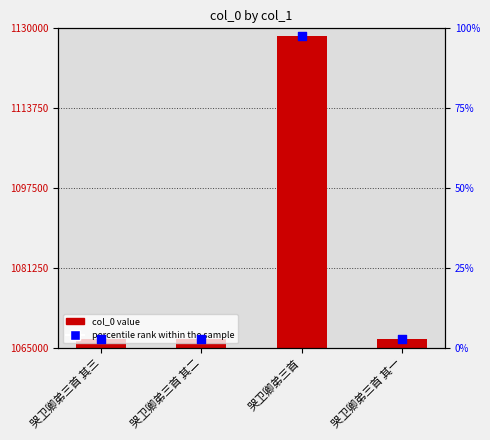

Which series contains the highest Y value?

col_0